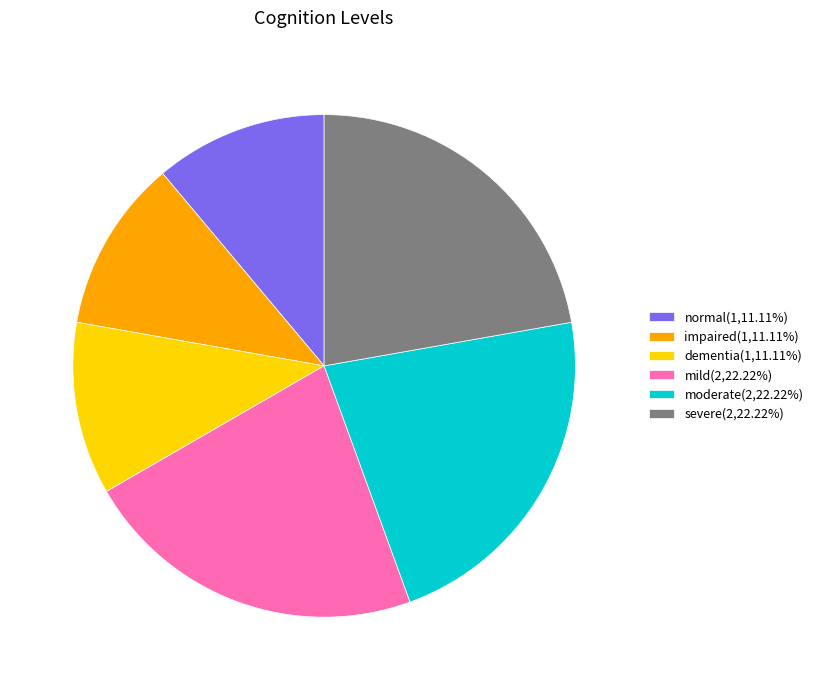

Does impaired represent more than half of the total?

No